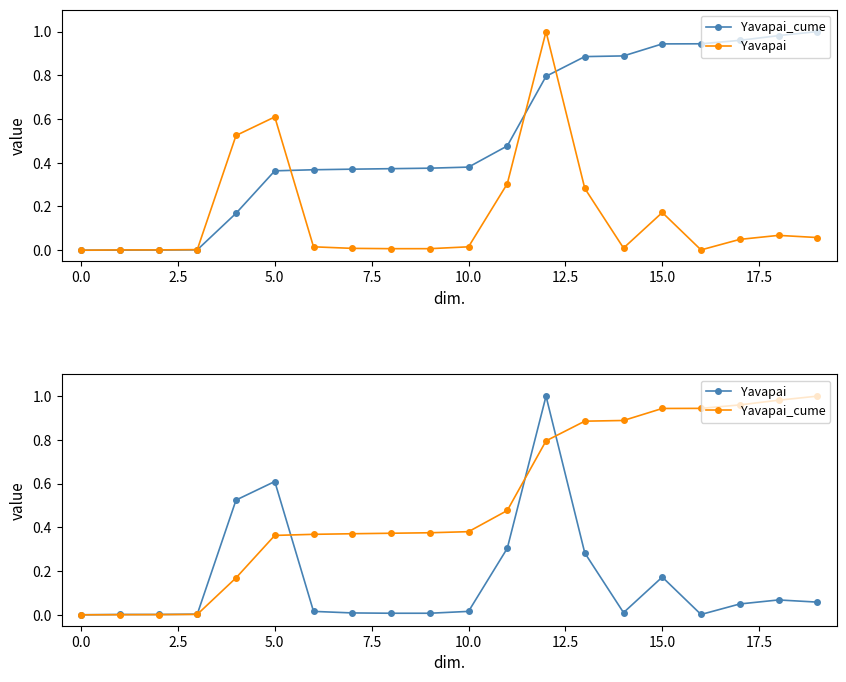

What is the highest value of the Yavapai_cume series?

1.0